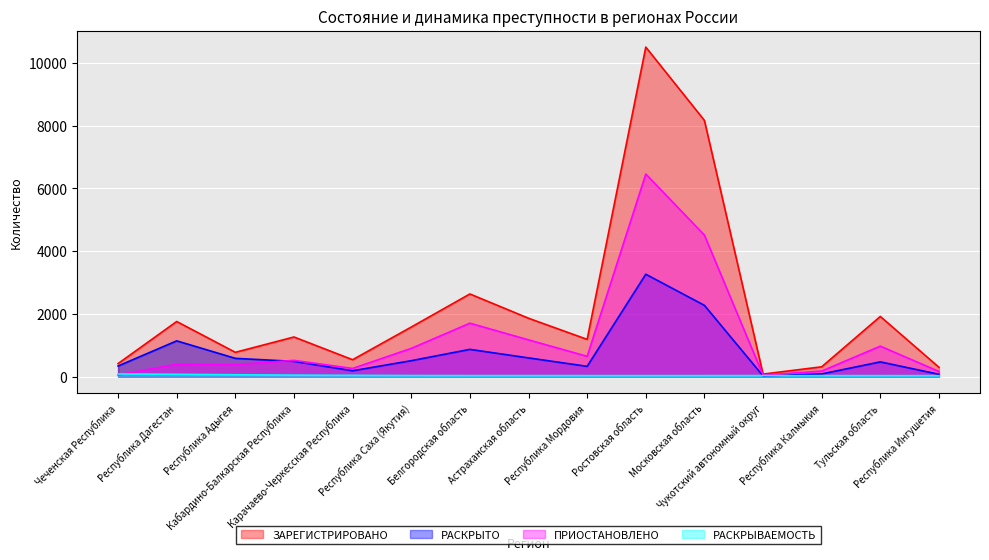

What is the difference between the second highest and minimum values in the ЗАРЕГИСТРИРОВАНО series?

8089.0